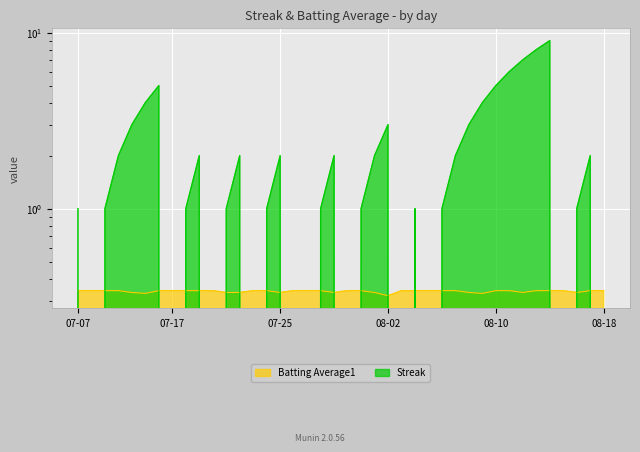

Reading left to right, extract all data points from this chart.

Streak: 1.0	0.0	1.0	2.0	3.0	4.0	5.0	0.0	1.0	2.0	0.0	1.0	2.0	0.0	1.0	2.0	0.0	0.0	1.0	2.0	0.0	1.0	2.0	3.0	0.0	1.0	0.0	1.0	2.0	3.0	4.0	5.0	6.0	7.0	8.0	9.0	0.0	1.0	2.0	0.0
Batting Average1: 0.3	0.3	0.3	0.3	0.3	0.3	0.3	0.3	0.3	0.3	0.3	0.3	0.3	0.3	0.3	0.3	0.3	0.3	0.3	0.3	0.3	0.3	0.3	0.3	0.3	0.3	0.3	0.3	0.3	0.3	0.3	0.3	0.3	0.3	0.3	0.3	0.3	0.3	0.3	0.3